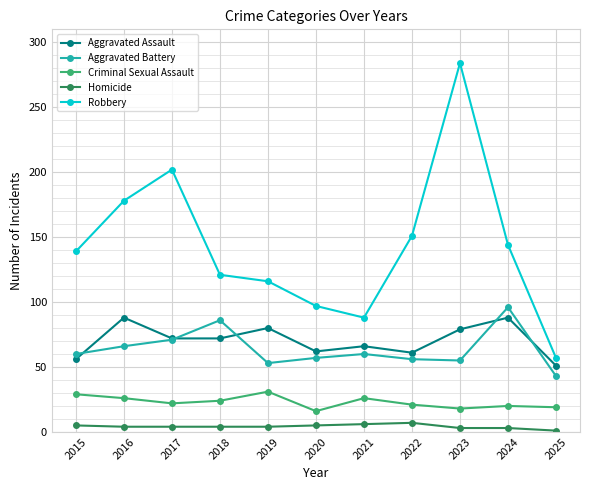

Which series has the widest spread of values?

Robbery